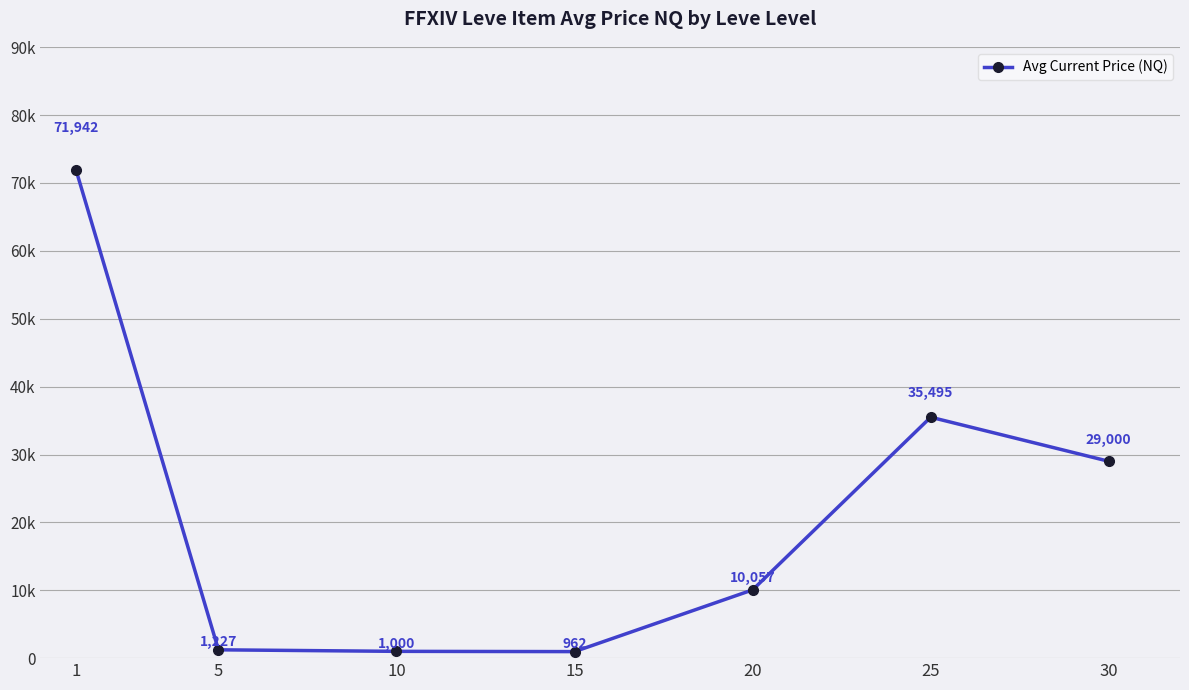

List the labels in order of value, largest first.

1, 25, 30, 20, 5, 10, 15